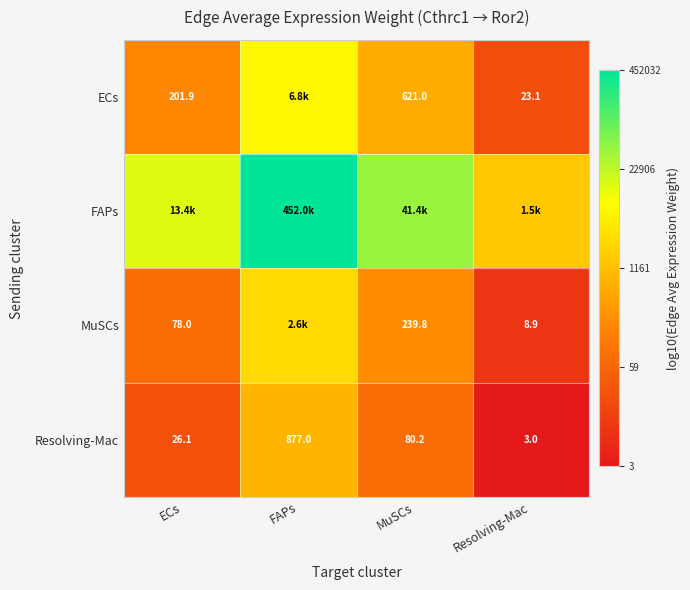

List the labels in order of Resolving-Mac value, largest first.

FAPs, MuSCs, ECs, Resolving-Mac